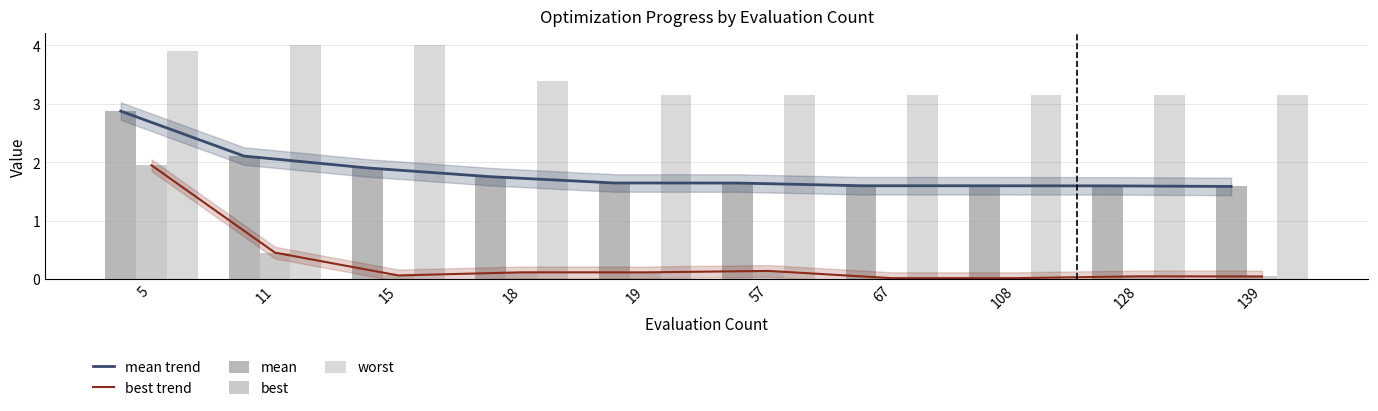

At how many categories does at least one series exceed 3?

10